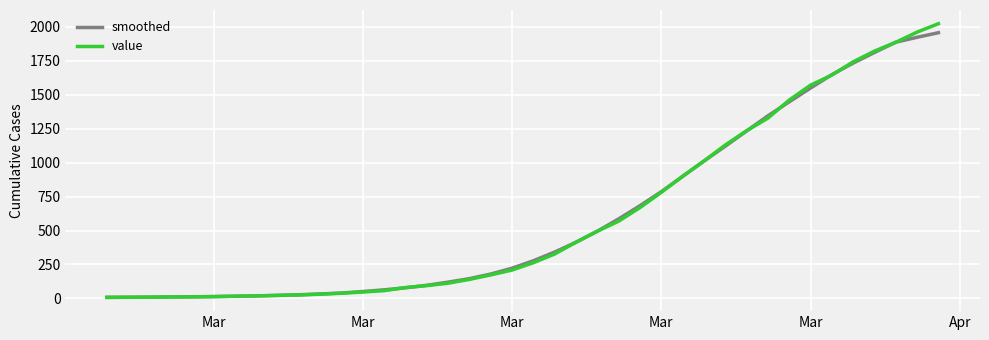

Which series has the largest range (max minus min)?

value